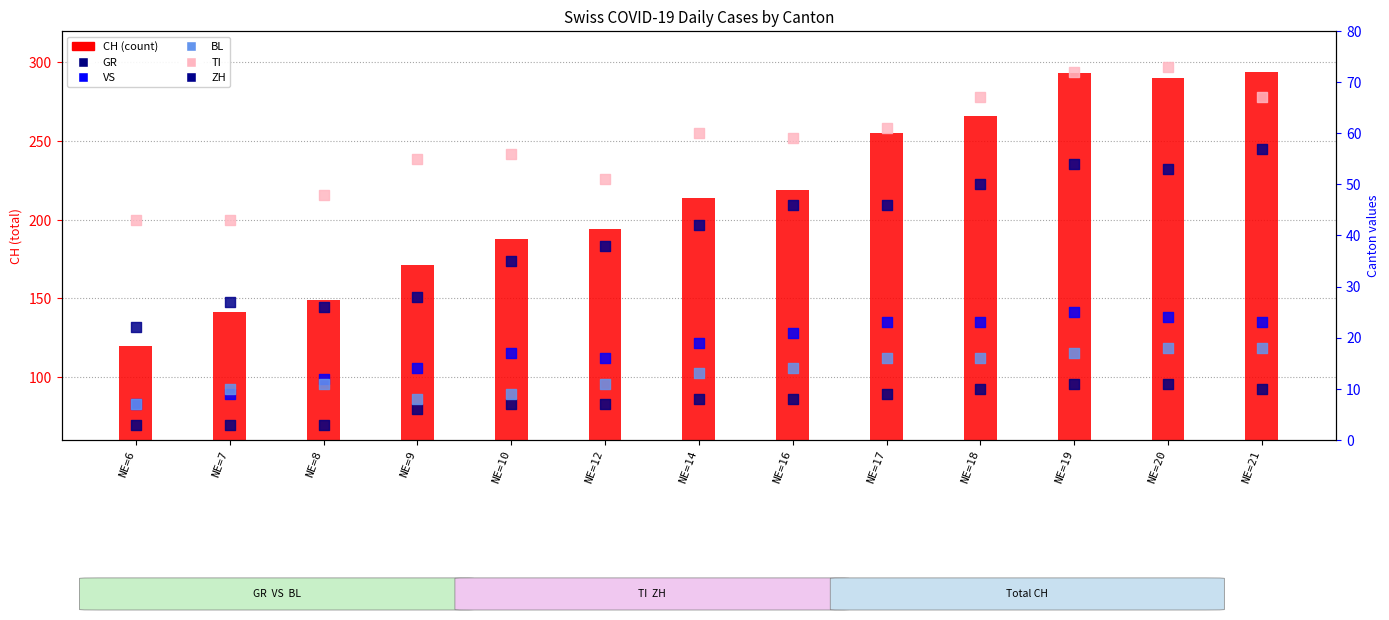

What is the total value across all series at NE=6?

202